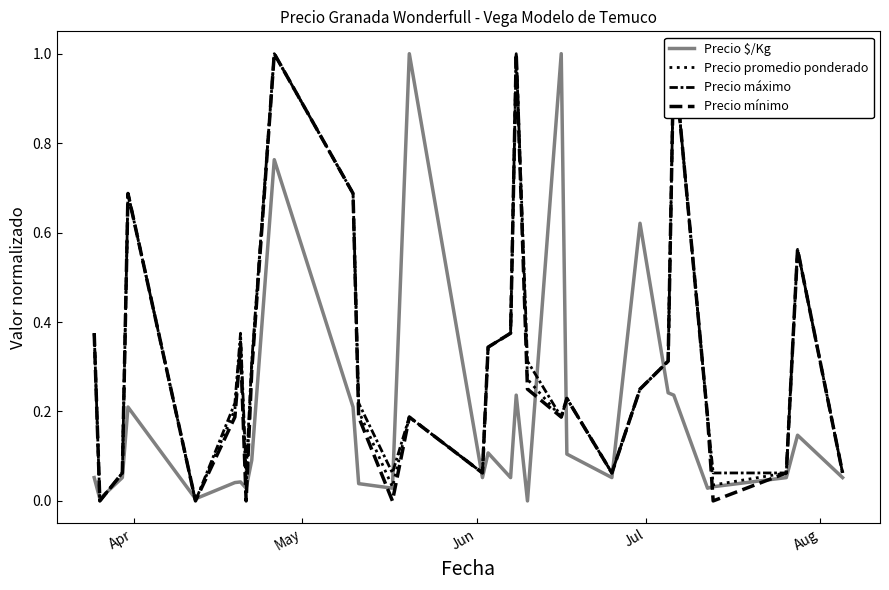

Which series has the largest total across all categories?

Precio máximo